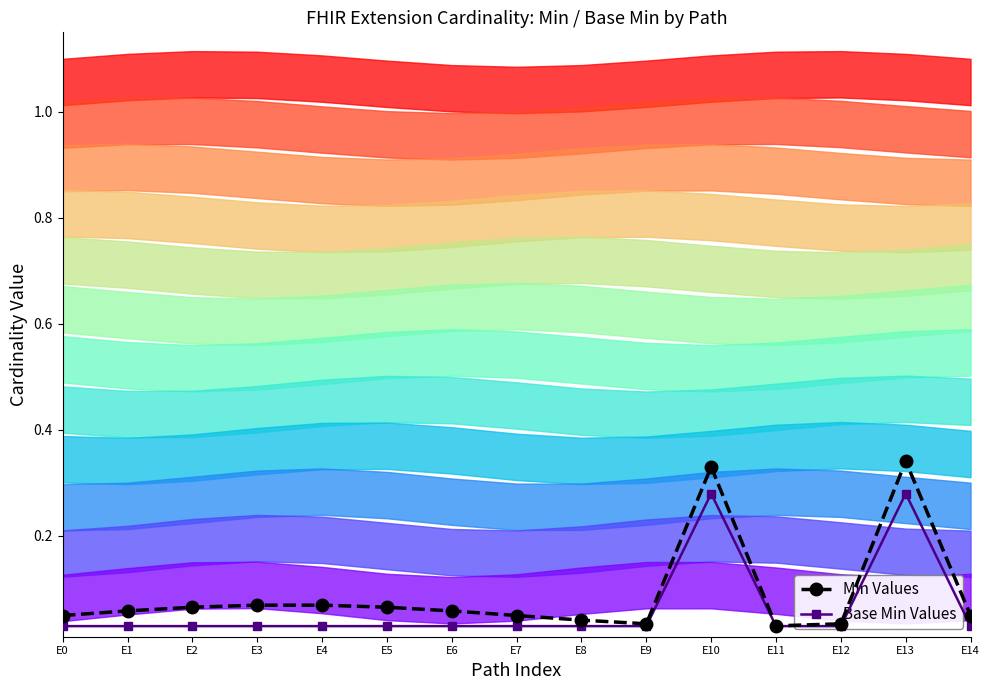

At E10, list the series in order from smallest to largest.

Base Min Values, Min Values